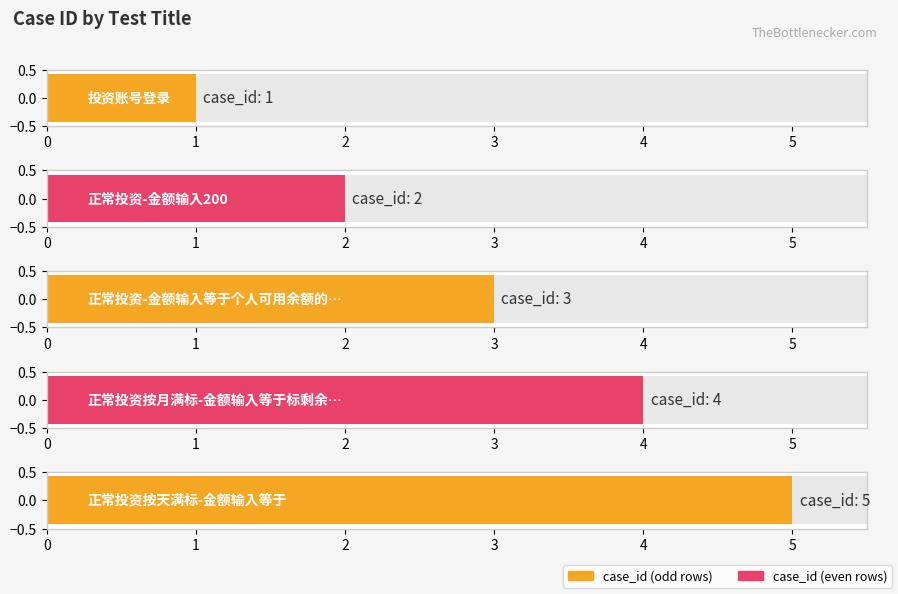

Where is the data nearest to the value 3?

正常投资-金额输入等于个人可用余额的最大100的整数倍